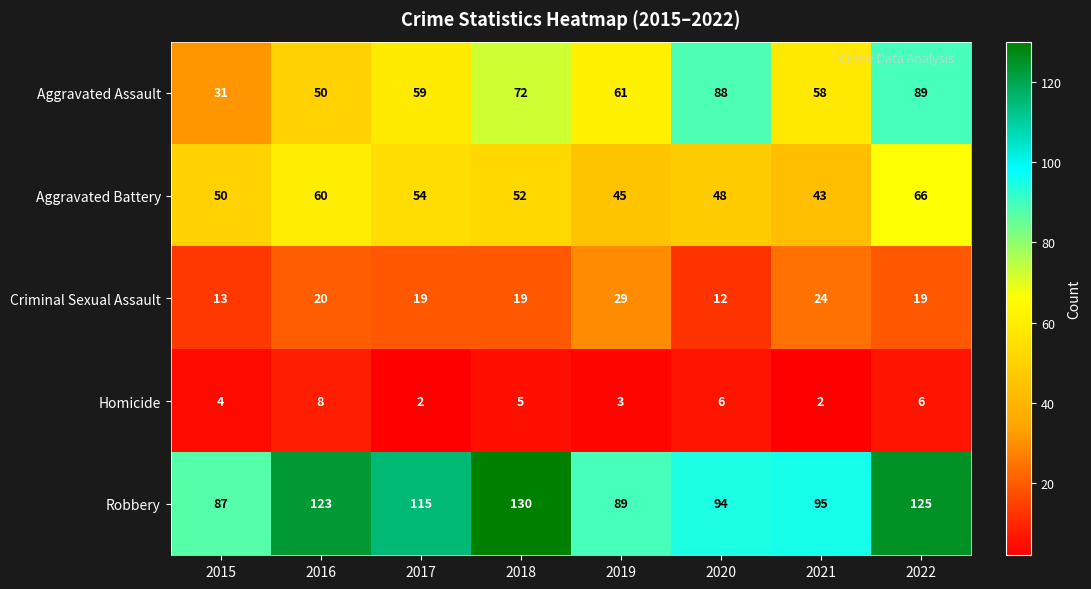

Which category has the highest value across all series?

2018